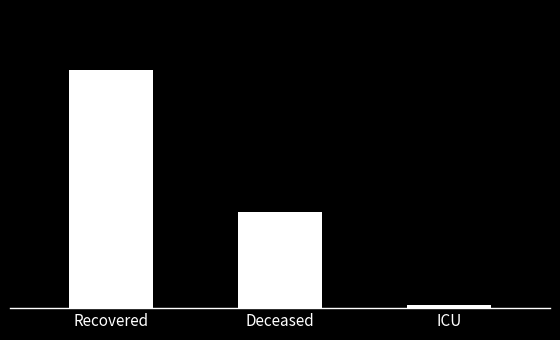

Does the chart contain any negative values?

No